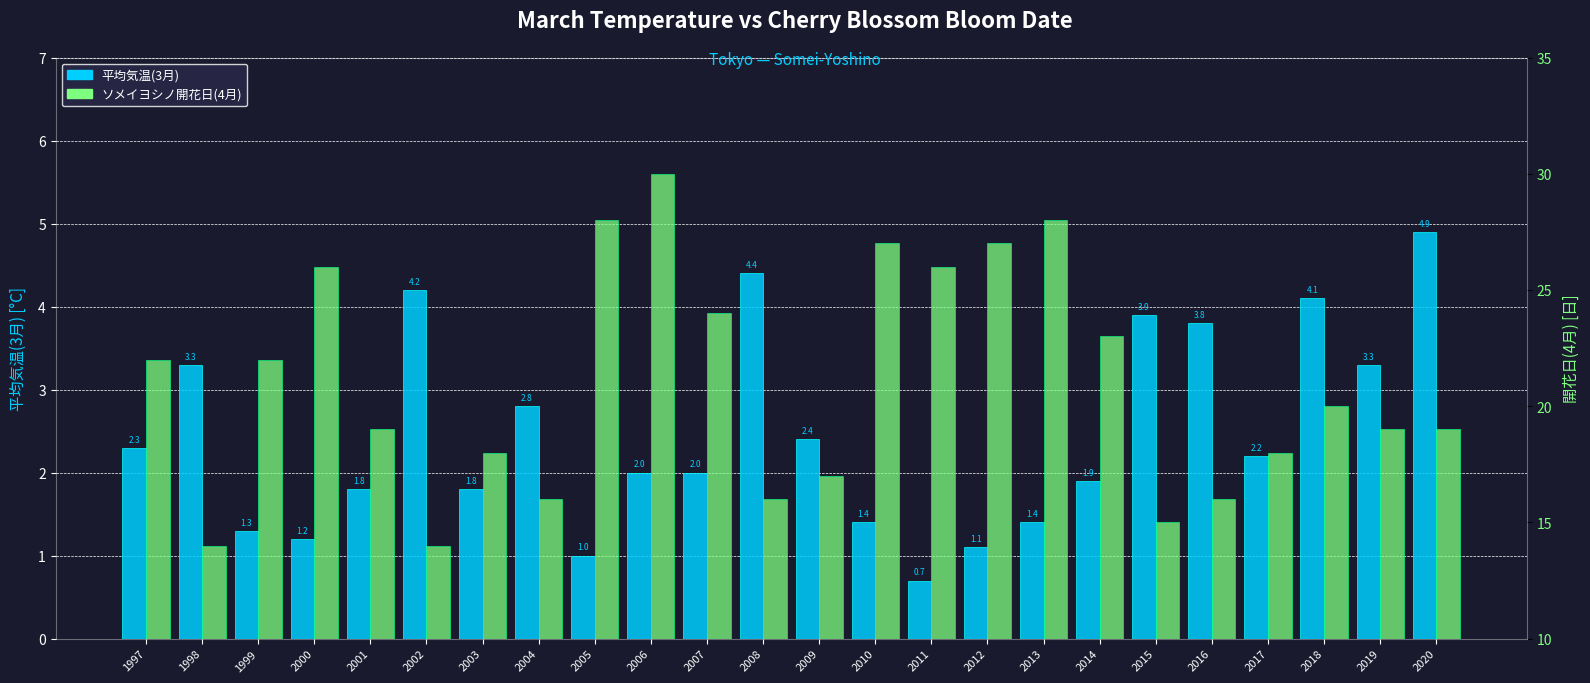

At which label does ソメイヨシノ開花日(4月) first exceed 20?

1997